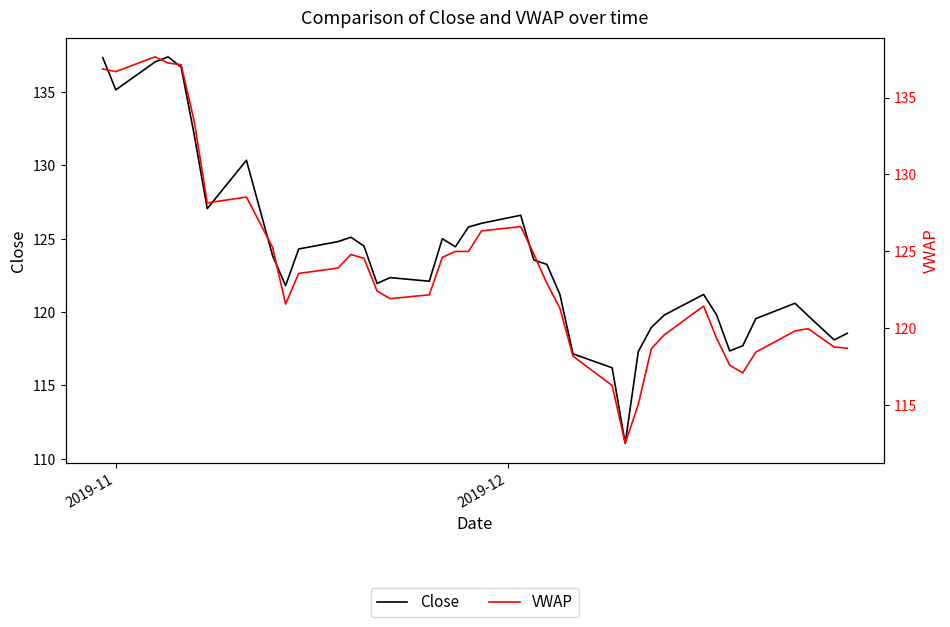

At which label does VWAP first exceed 122?

2019-11